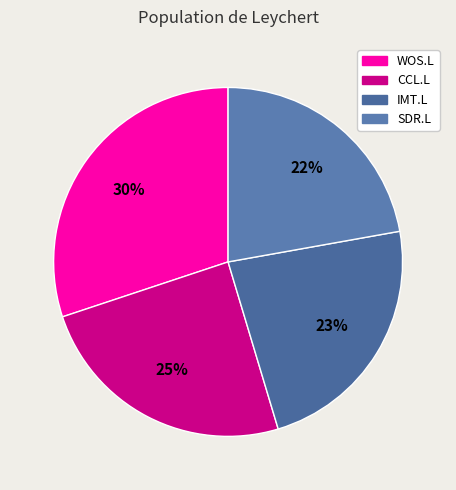

To the nearest percent, what is the combined percentage of WOS.L and CCL.L?

55%